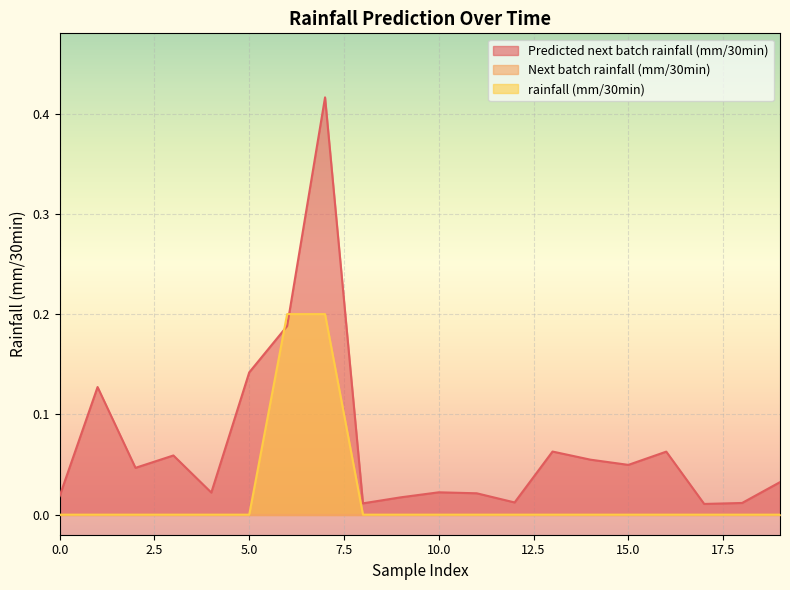

How many lines are shown in the chart?

3